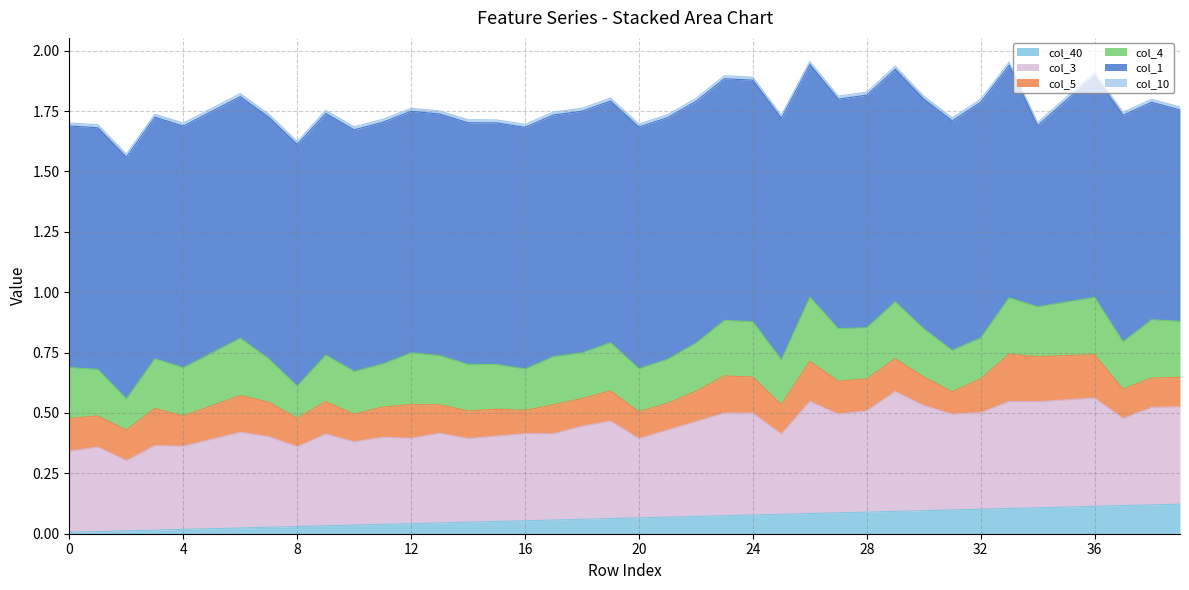

Which series changed the most between 30 and 36?

col_5